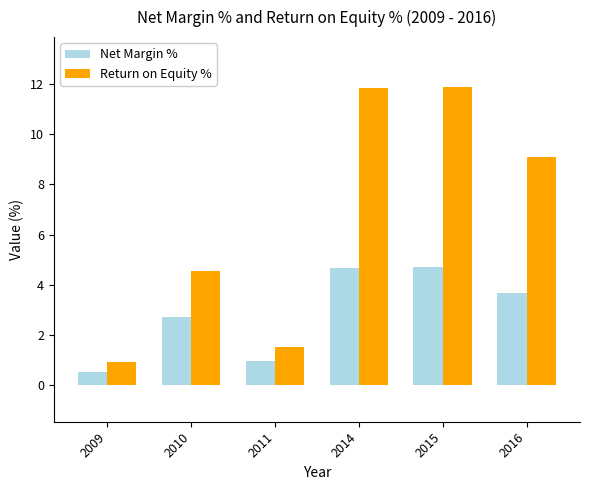

What is the total value across all series at 2016?

12.8